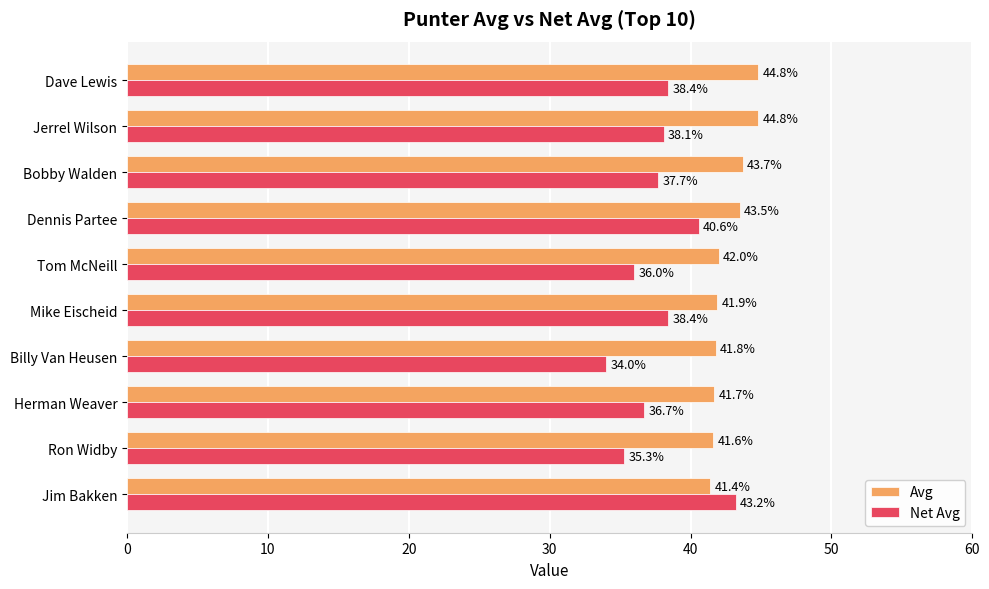

List the series in order of their peak value, lowest first.

Net Avg, Avg